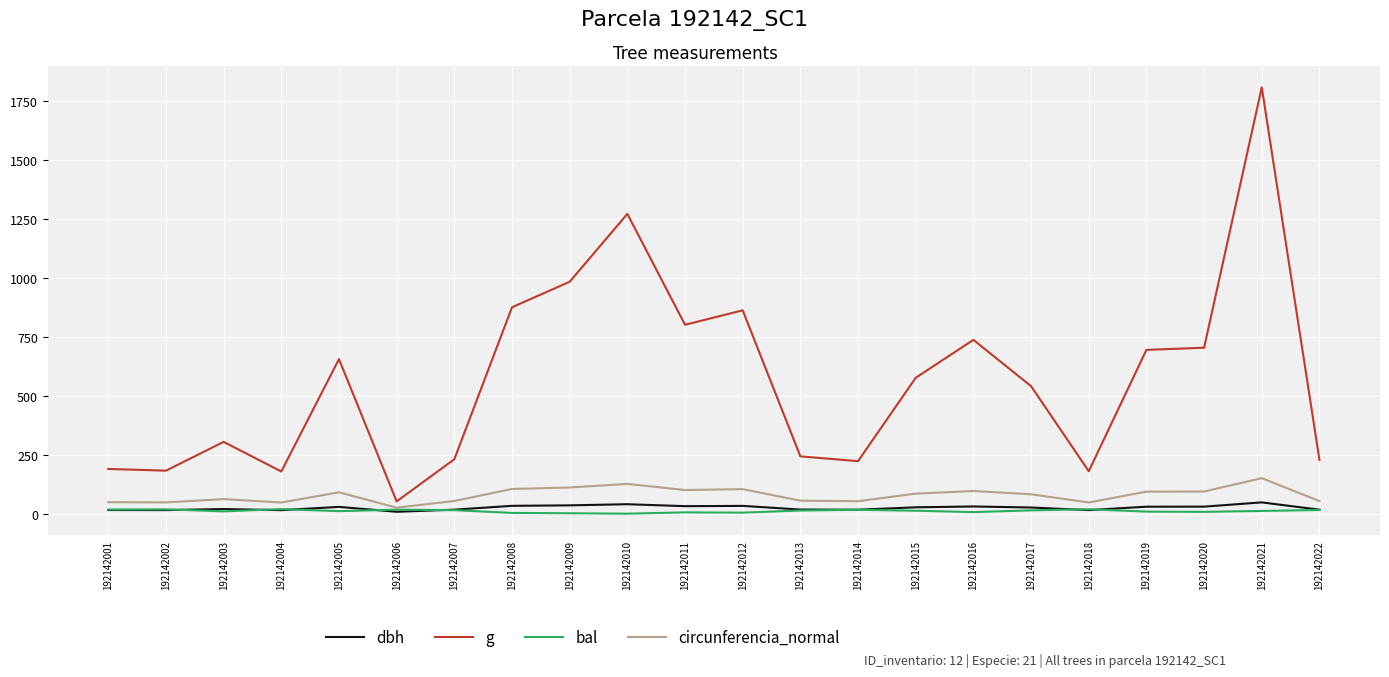

Rank the series at 192142020 from highest to lowest value.

g, circunferencia_normal, dbh, bal